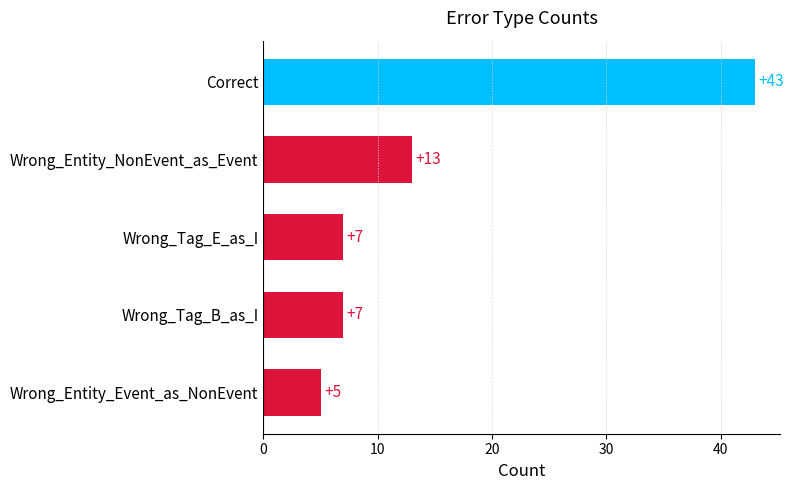

Where is the data nearest to the value 24?

Wrong_Entity_NonEvent_as_Event